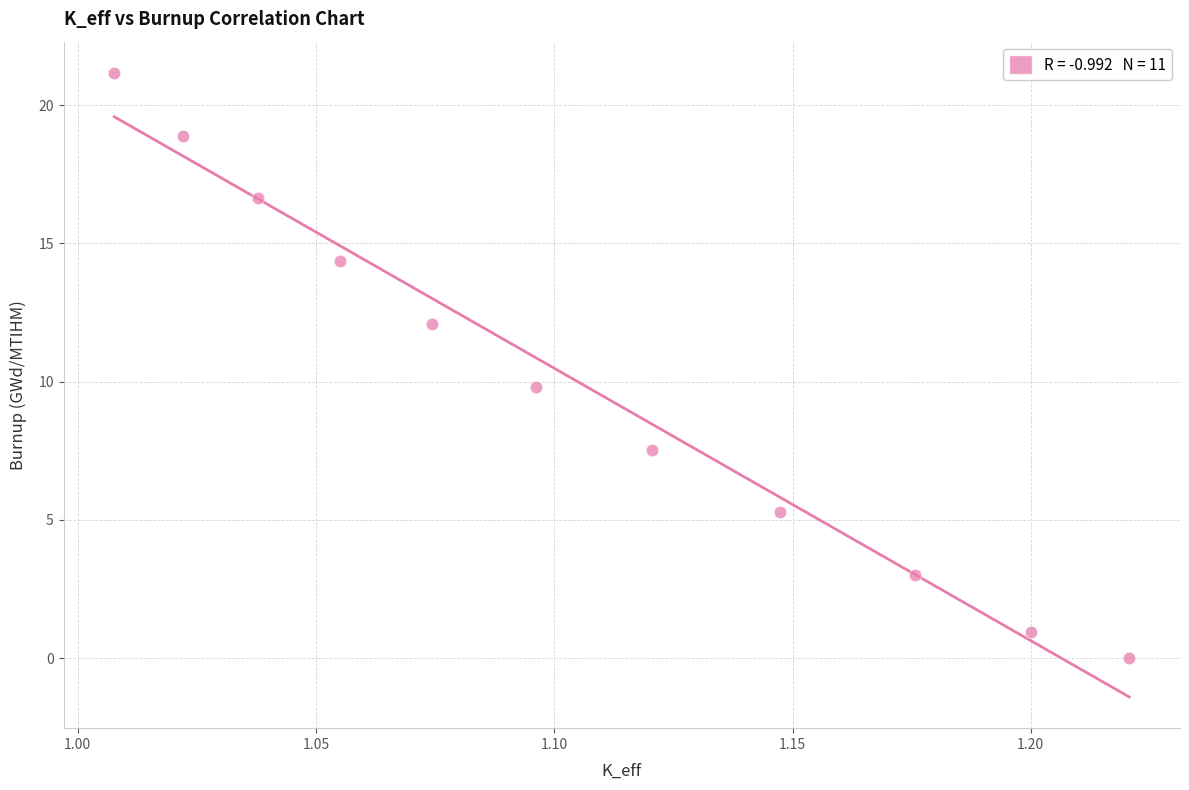

What is the average Y value?

10.0